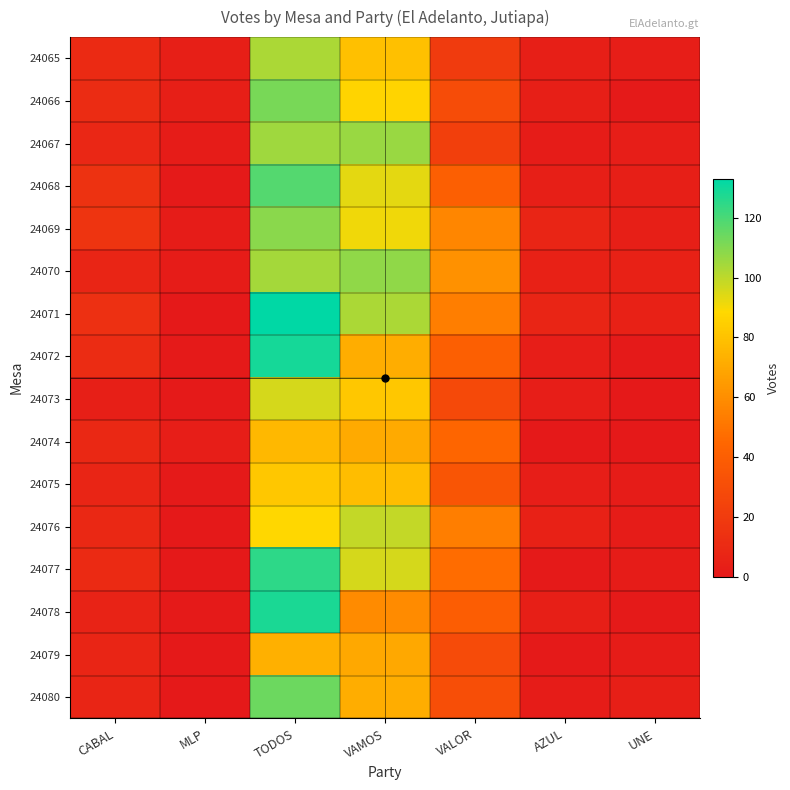

Reading left to right, what are all the values shown in this chart?

24065: CABAL=10	MLP=4	TODOS=103	VAMOS=79	VALOR=20	AZUL=4	UNE=3
24066: CABAL=11	MLP=4	TODOS=112	VAMOS=87	VALOR=30	AZUL=4	UNE=1
24067: CABAL=8	MLP=2	TODOS=105	VAMOS=106	VALOR=22	AZUL=2	UNE=3
24068: CABAL=15	MLP=1	TODOS=118	VAMOS=93	VALOR=41	AZUL=4	UNE=4
24069: CABAL=16	MLP=2	TODOS=109	VAMOS=91	VALOR=57	AZUL=7	UNE=4
24070: CABAL=7	MLP=2	TODOS=104	VAMOS=108	VALOR=61	AZUL=5	UNE=5
24071: CABAL=13	MLP=0	TODOS=133	VAMOS=103	VALOR=54	AZUL=7	UNE=5
24072: CABAL=11	MLP=1	TODOS=129	VAMOS=72	VALOR=41	AZUL=3	UNE=1
24073: CABAL=4	MLP=1	TODOS=96	VAMOS=82	VALOR=28	AZUL=3	UNE=0
24074: CABAL=9	MLP=3	TODOS=76	VAMOS=71	VALOR=44	AZUL=0	UNE=0
24075: CABAL=7	MLP=1	TODOS=82	VAMOS=78	VALOR=35	AZUL=3	UNE=2
24076: CABAL=9	MLP=0	TODOS=88	VAMOS=99	VALOR=54	AZUL=5	UNE=2
24077: CABAL=10	MLP=0	TODOS=125	VAMOS=96	VALOR=47	AZUL=1	UNE=2
24078: CABAL=6	MLP=1	TODOS=128	VAMOS=59	VALOR=39	AZUL=4	UNE=1
24079: CABAL=7	MLP=0	TODOS=73	VAMOS=70	VALOR=29	AZUL=1	UNE=2
24080: CABAL=7	MLP=0	TODOS=114	VAMOS=72	VALOR=31	AZUL=2	UNE=4